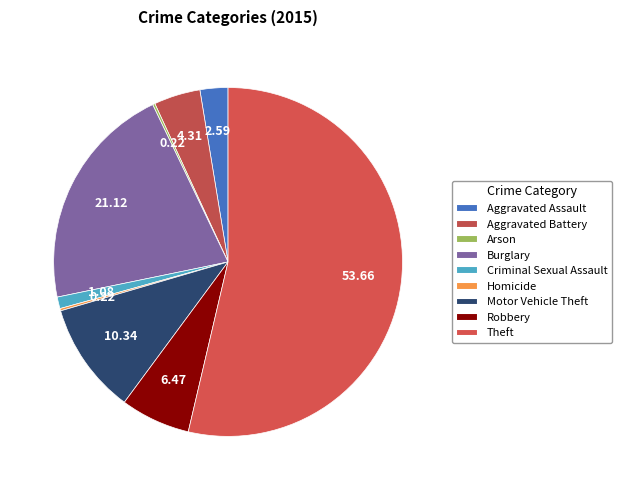

How many slices are in this pie chart?

9